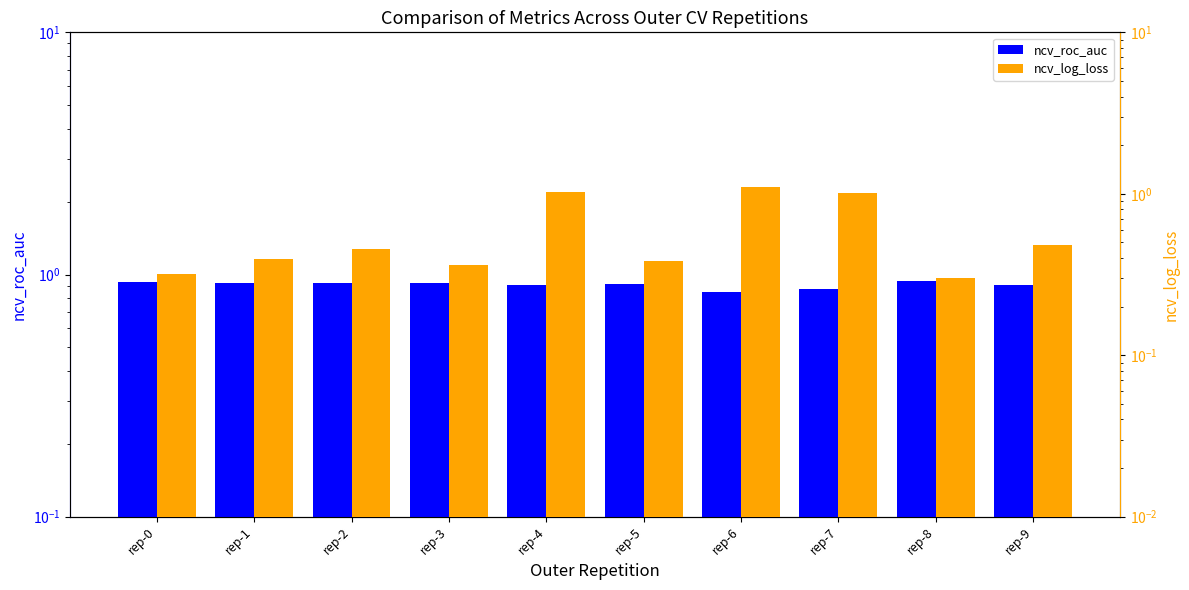

Reading right to left, list all the values displayed in this chart.

ncv_roc_auc: 0.9	0.9	0.9	0.8	0.9	0.9	0.9	0.9	0.9	0.9
ncv_log_loss: 0.5	0.3	1.0	1.1	0.4	1.0	0.4	0.5	0.4	0.3